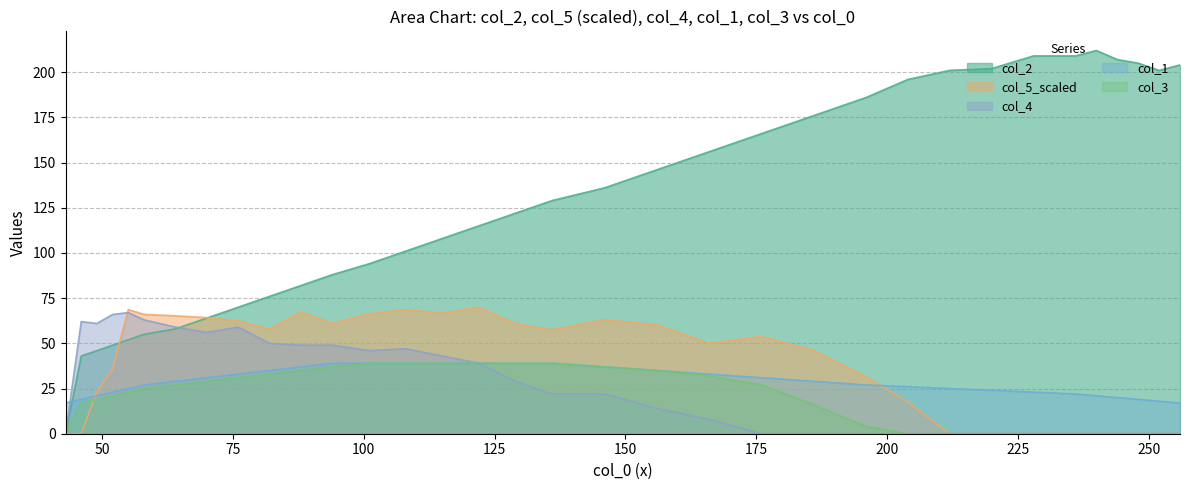

Reading left to right, transcribe all the data shown in this chart.

col_2: 43=0.0	46=43.0	49=46.0	52=49.0	55=52.0	58=55.0	64=58.0	70=64.0	76=70.0	82=76.0	88=82.0	94=88.0	101=94.0	108=101.0	115=108.0	122=115.0	129=122.0	136=129.0	146=136.0	156=146.0	166=156.0	176=166.0	186=176.0	196=186.0	204=196.0	212=201.0	220=202.0	228=209.0	236=209.0	240=212.0	244=207.0	248=205.0	252=201.0	256=204.0
col_5: 43=0.0	46=0.0	49=23.2	52=36.0	55=68.7	58=66.0	64=65.2	70=64.2	76=62.5	82=57.8	88=67.3	94=61.0	101=66.2	108=68.6	115=66.7	122=70.0	129=60.9	136=57.5	146=63.0	156=60.2	166=50.0	176=53.7	186=46.0	196=31.5	204=17.6	212=0.0	220=0.0	228=0.0	236=0.0	240=0.0	244=0.0	248=0.0	252=0.0	256=0.0
col_4: 43=0.0	46=62.0	49=61.0	52=66.0	55=67.0	58=63.0	64=59.0	70=56.0	76=59.0	82=50.0	88=49.0	94=49.0	101=46.0	108=47.0	115=43.0	122=39.0	129=29.0	136=22.0	146=22.0	156=14.0	166=8.0	176=0.0	186=0.0	196=0.0	204=0.0	212=0.0	220=0.0	228=0.0	236=0.0	240=0.0	244=0.0	248=0.0	252=0.0	256=0.0
col_1: 43=17.0	46=19.0	49=21.0	52=23.0	55=25.0	58=27.0	64=29.0	70=31.0	76=33.0	82=35.0	88=37.0	94=39.0	101=39.0	108=39.0	115=39.0	122=39.0	129=39.0	136=39.0	146=37.0	156=35.0	166=33.0	176=31.0	186=29.0	196=27.0	204=26.0	212=25.0	220=24.0	228=23.0	236=22.0	240=21.0	244=20.0	248=19.0	252=18.0	256=17.0
col_3: 43=0.0	46=17.0	49=19.0	52=21.0	55=23.0	58=25.0	64=27.0	70=29.0	76=31.0	82=33.0	88=35.0	94=37.0	101=39.0	108=39.0	115=39.0	122=39.0	129=39.0	136=39.0	146=37.0	156=35.0	166=32.0	176=27.0	186=16.0	196=4.0	204=0.0	212=0.0	220=0.0	228=0.0	236=0.0	240=0.0	244=0.0	248=0.0	252=0.0	256=0.0